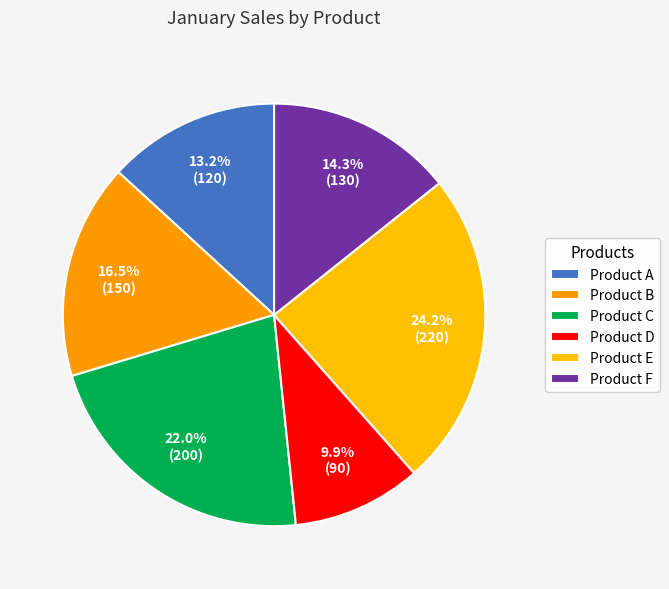

Which slice is the largest?

Product E